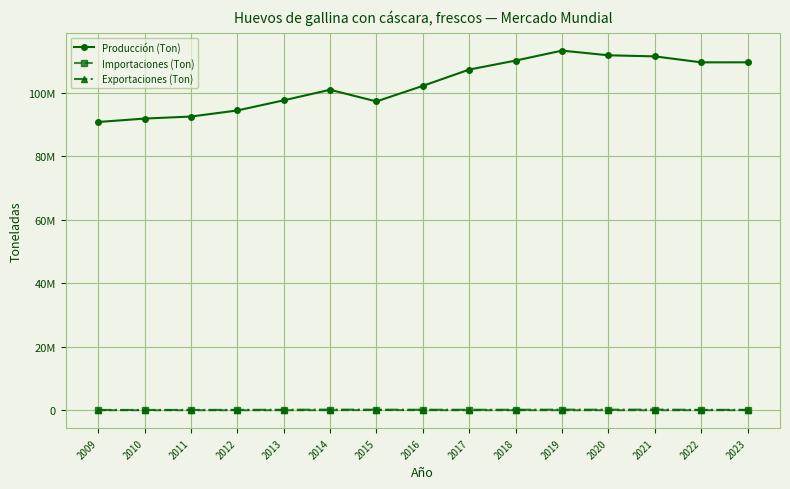

Rank the series by their maximum value, from highest to lowest.

Producción (Ton), Exportaciones (Ton), Importaciones (Ton)